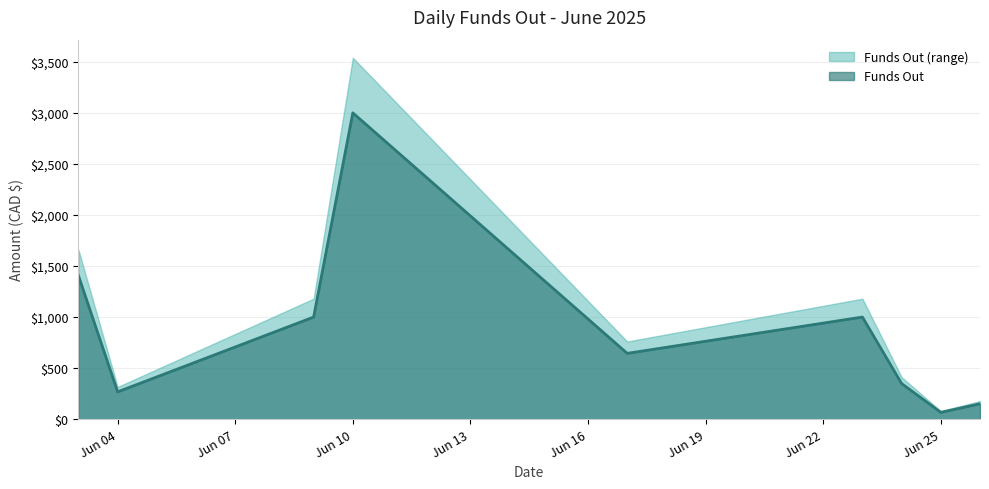

What is the change in value from 06/23 to 06/24?

-651.3